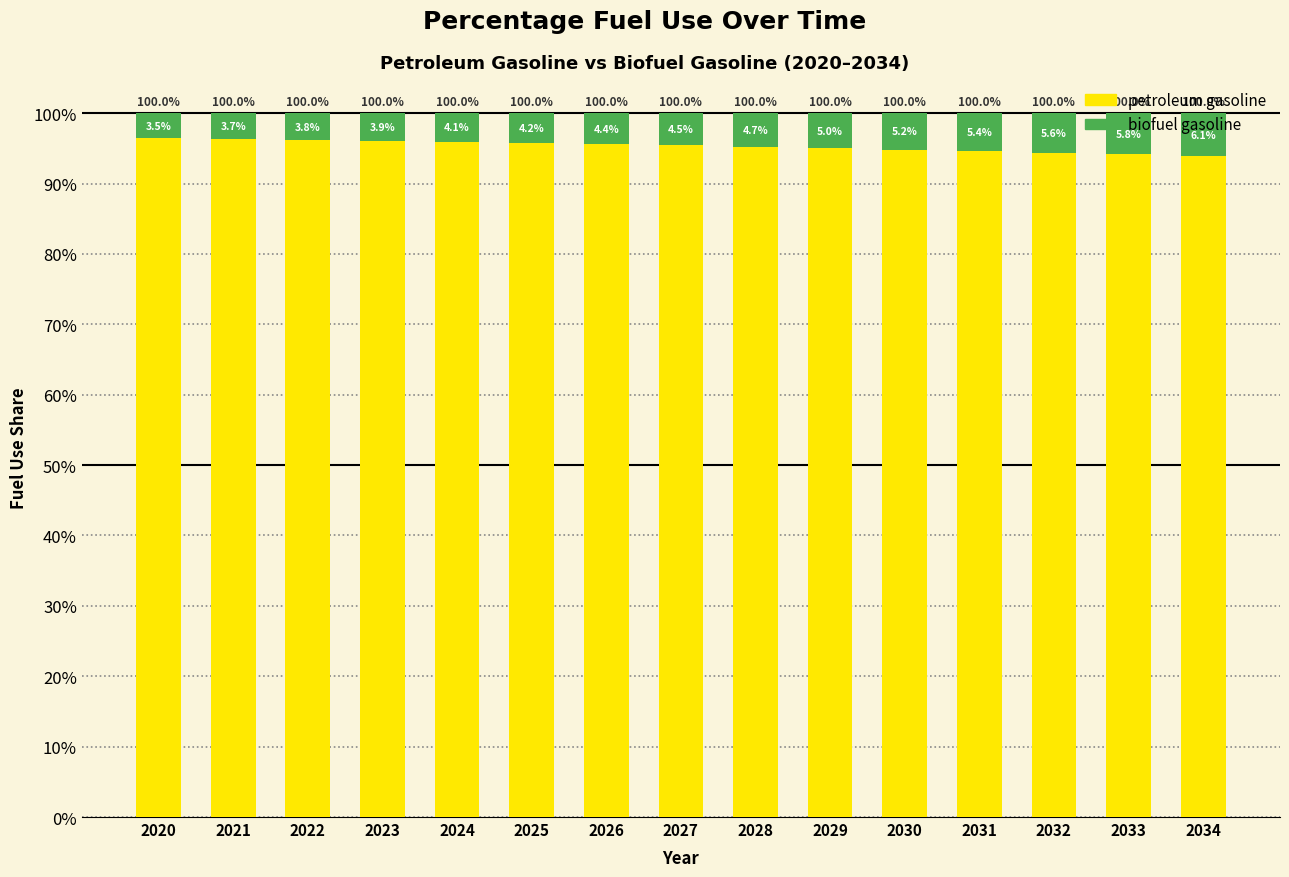

What is the total value across all series at 2020?

1.0